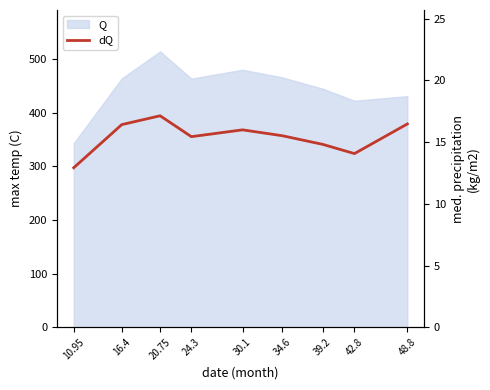

Reading left to right, extract all data points from this chart.

12.9	16.4	17.1	15.4	16.0	15.5	14.8	14.1	16.5